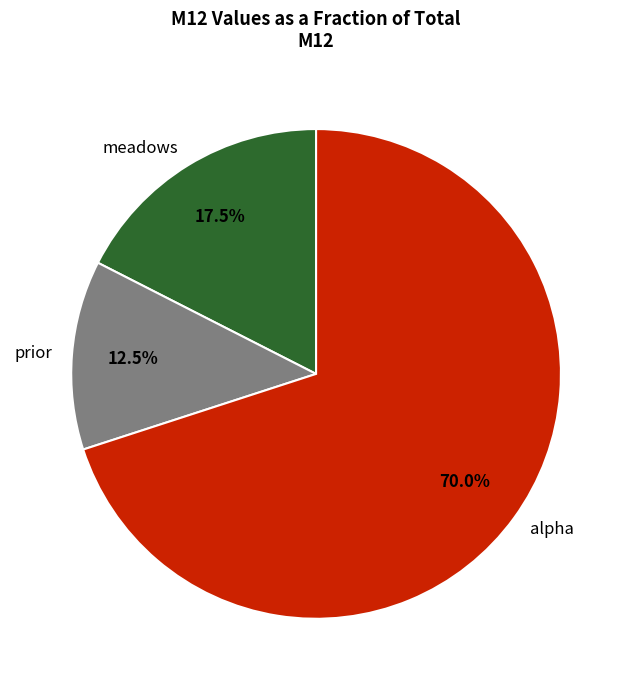

What is the majority slice?

alpha